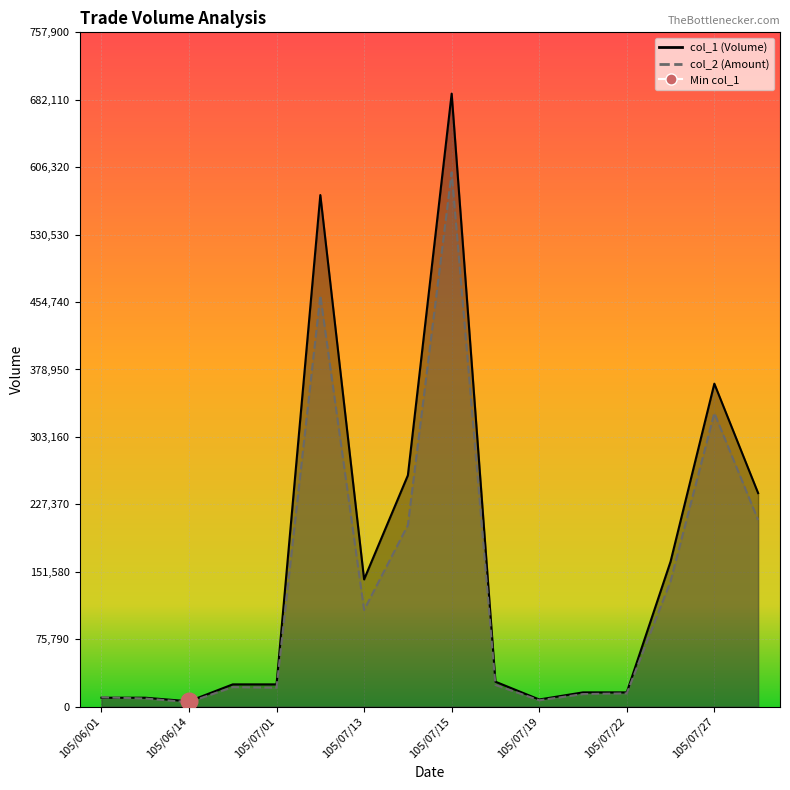

Which series has the largest range (max minus min)?

col_1